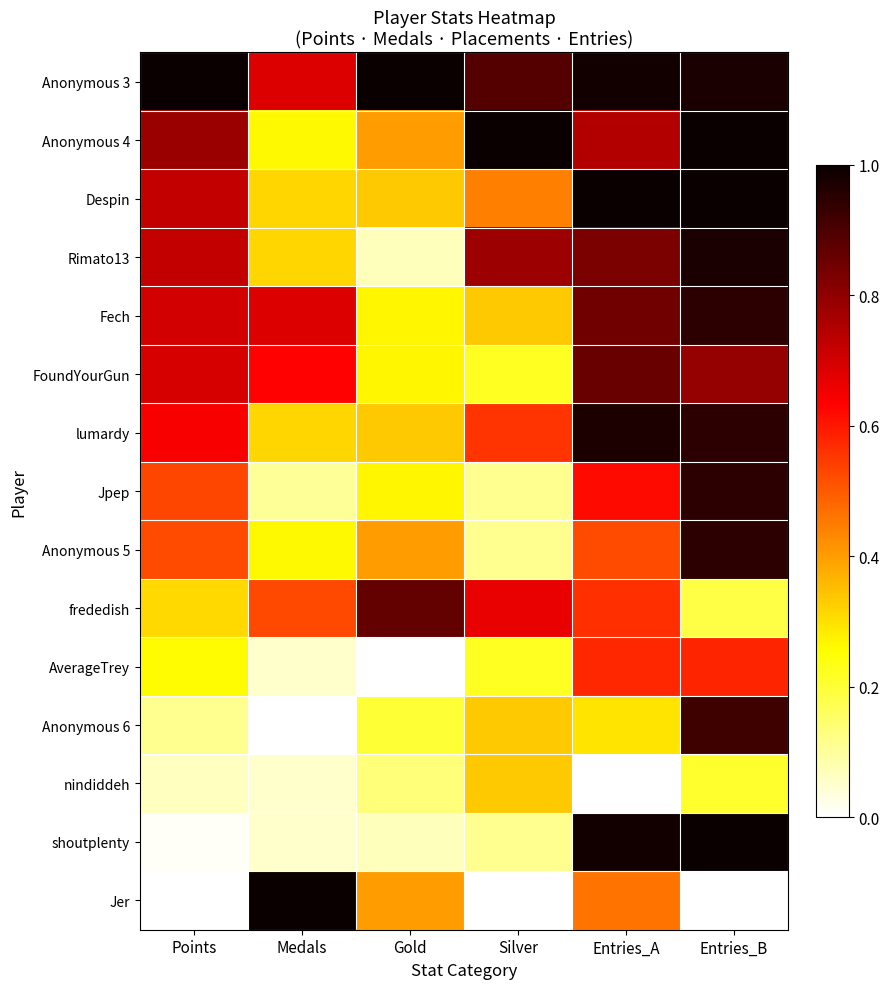

How many data points does each series have?

6